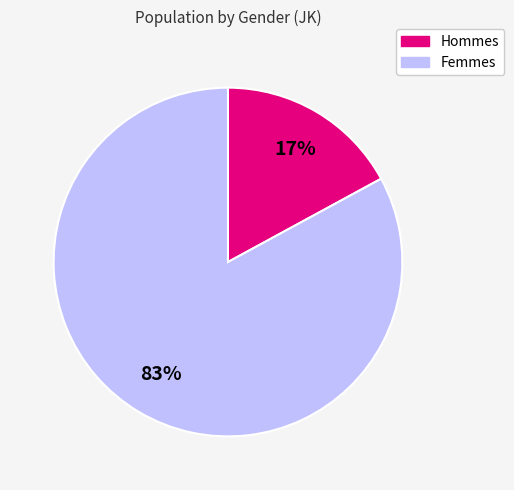

To the nearest percent, what is the difference between the largest and smallest slice percentages?

66%